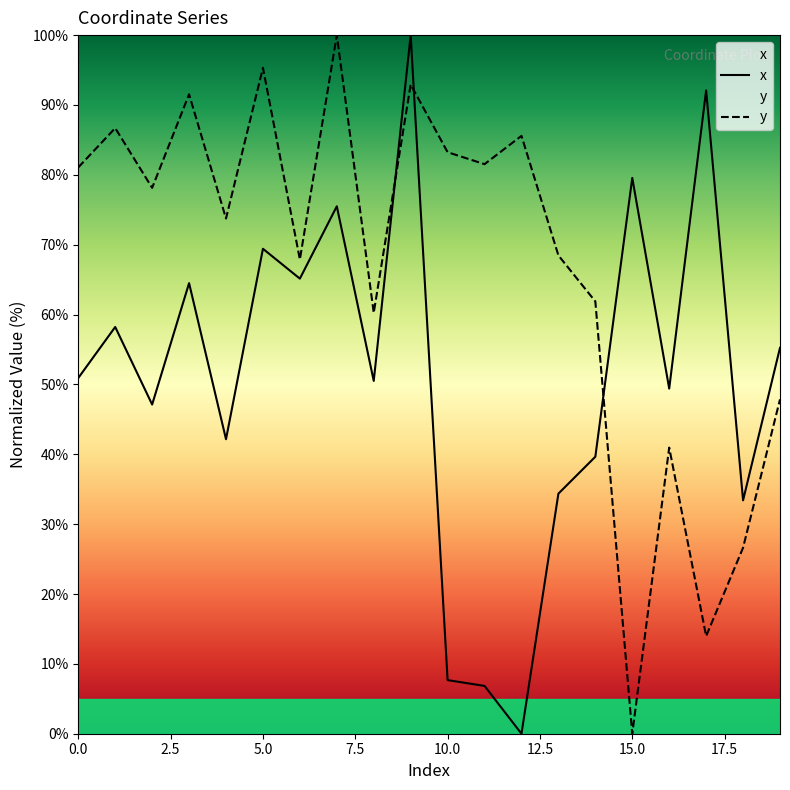

Reading left to right, what are all the values shown in this chart?

x: 0=50.9	1=58.2	2=47.1	3=64.5	4=42.2	5=69.4	6=65.1	7=75.5	8=50.5	9=100.0	10=7.7	11=6.8	12=0.0	13=34.4	14=39.6	15=79.6	16=49.4	17=92.1	18=33.4	19=55.2
y: 0=81.1	1=86.7	2=78.1	3=91.5	4=73.7	5=95.3	6=67.9	7=100.0	8=60.3	9=92.9	10=83.2	11=81.5	12=85.6	13=68.5	14=61.9	15=0.0	16=41.0	17=14.0	18=26.6	19=47.9